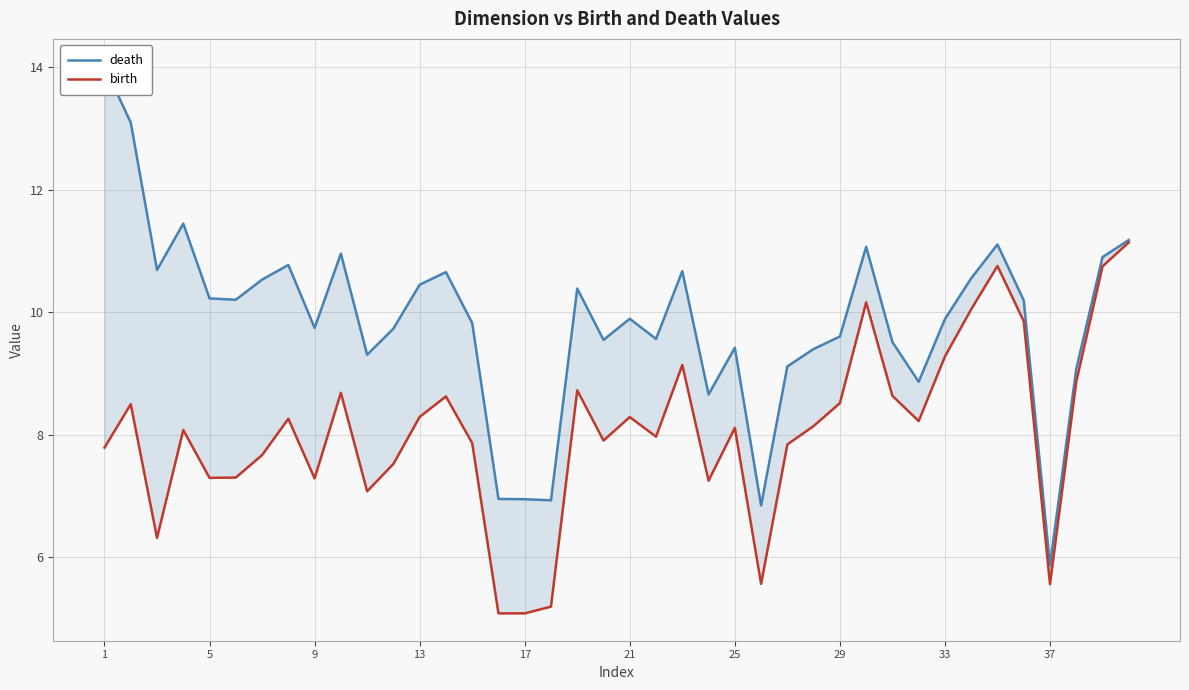

How many values in the birth series exceed 8?

22